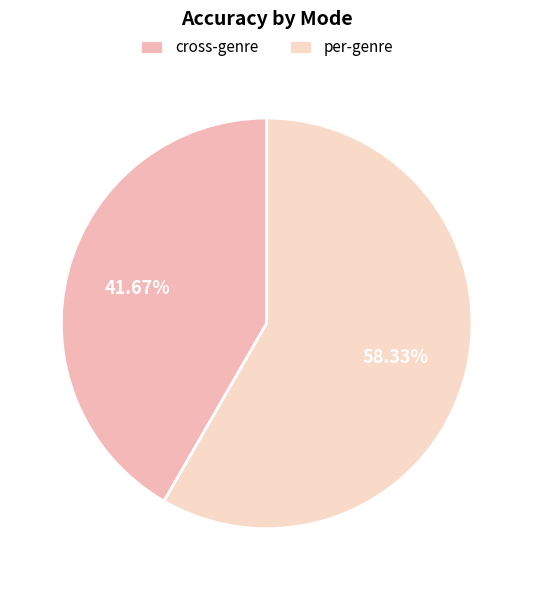

How many segments does this pie chart have?

2